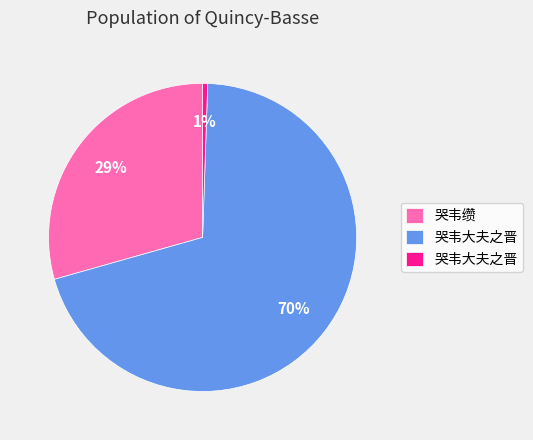

Does any single category account for the majority?

Yes